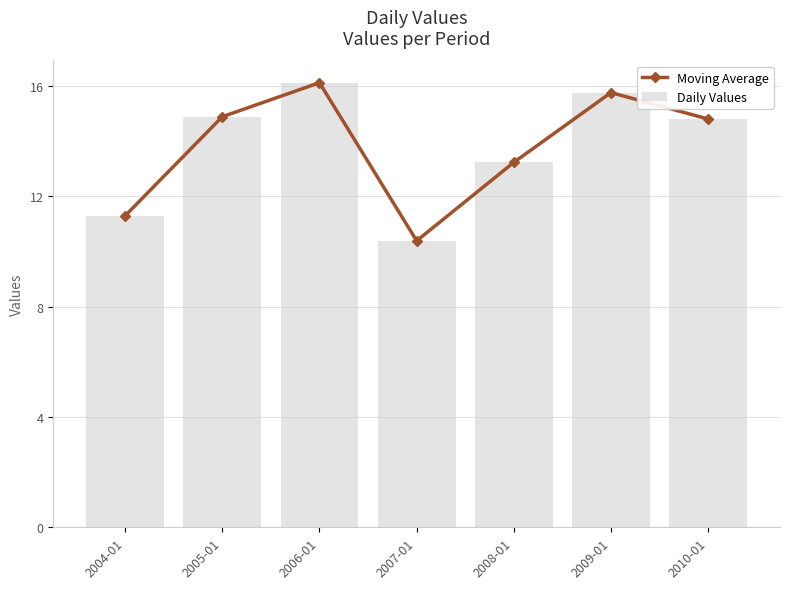

Read the Moving Average value at 2006-01.

16.1